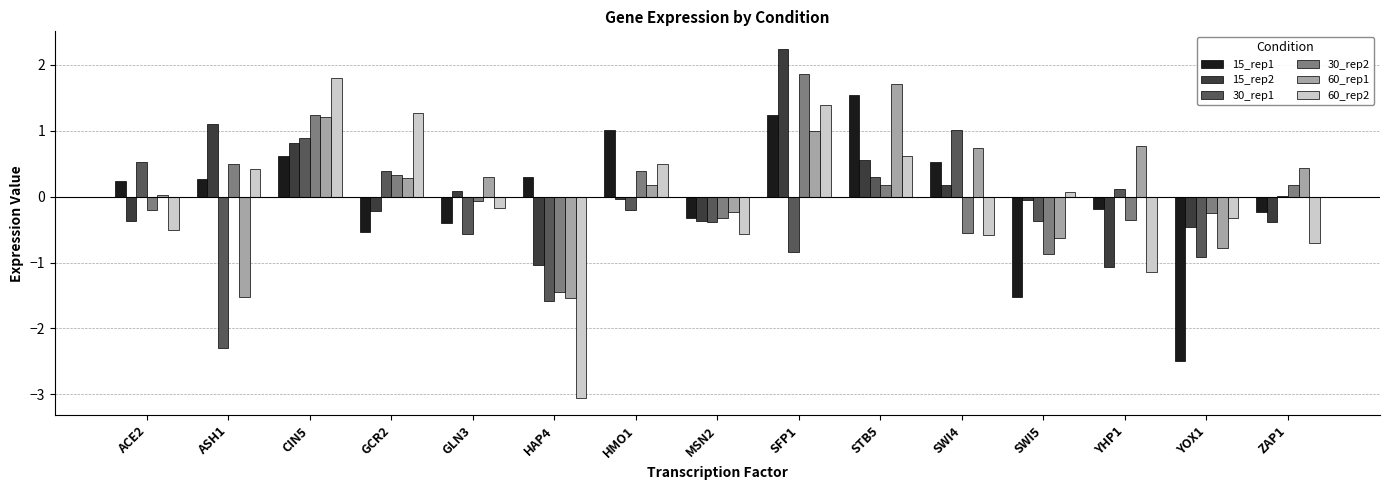

What is the sum of all 30_rep2 values?

0.6